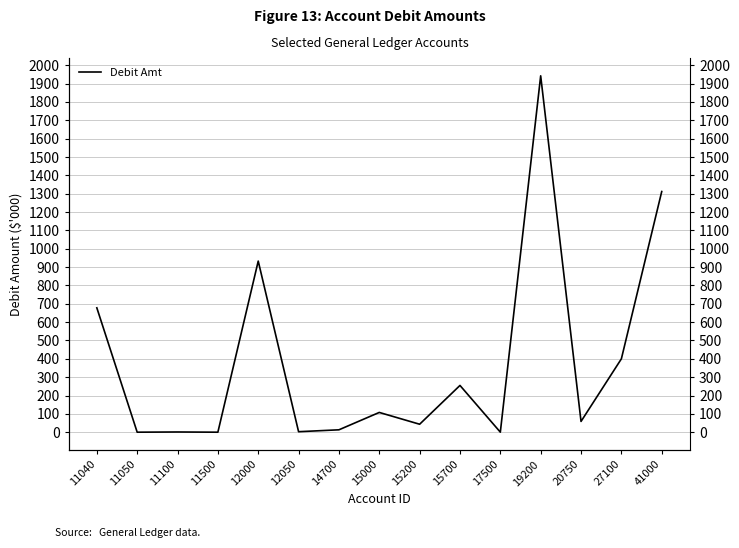

Is it true that the value at 15700 is 255.0?

True